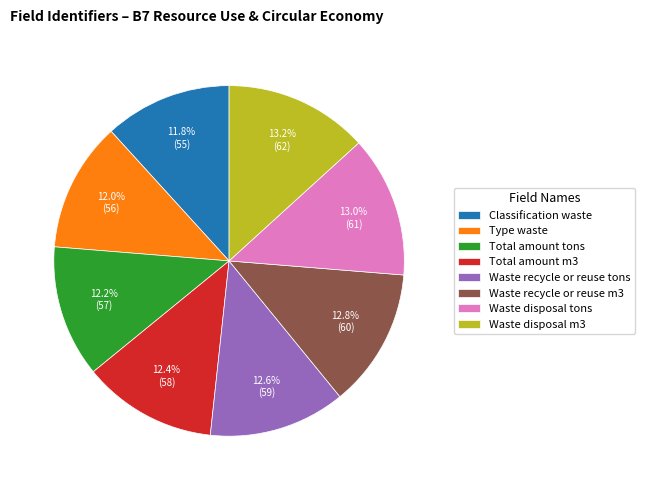

Approximately how many times larger is the value at Waste disposal m3 compared to Total amount tons?

1.1